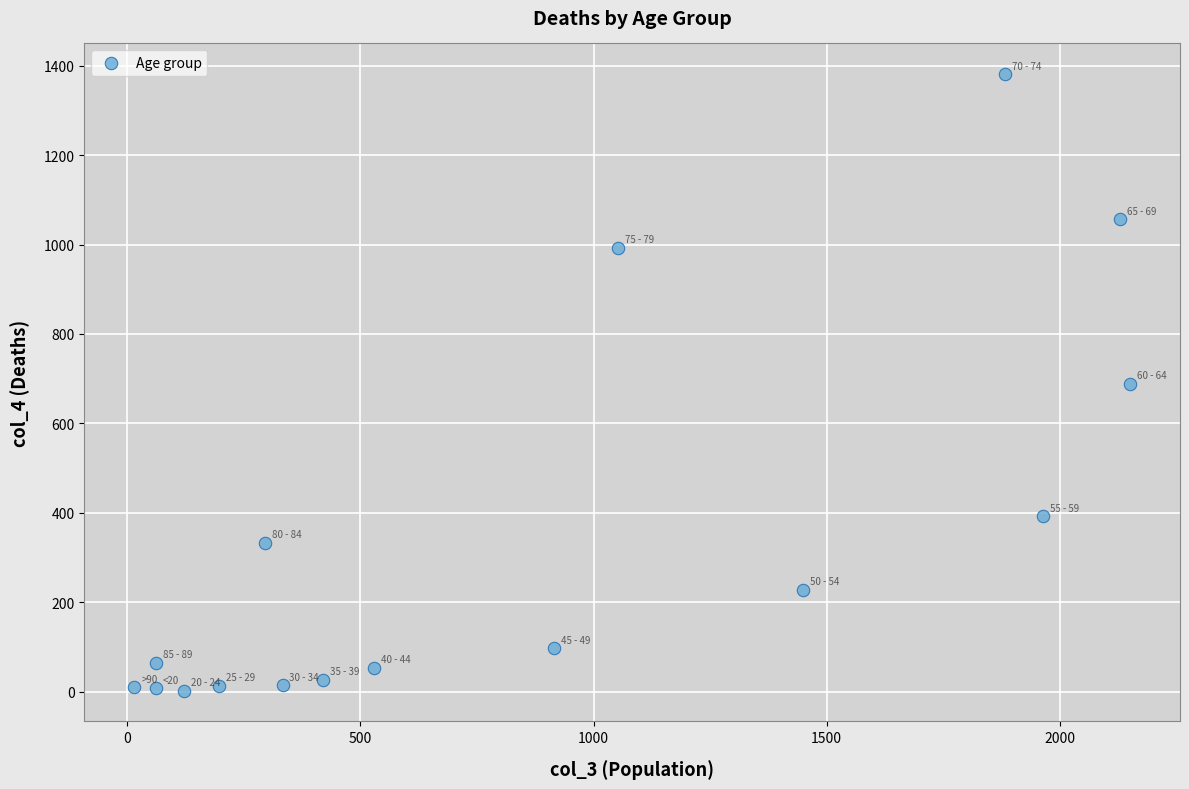

What is the range of X values (max minus min)?

2136